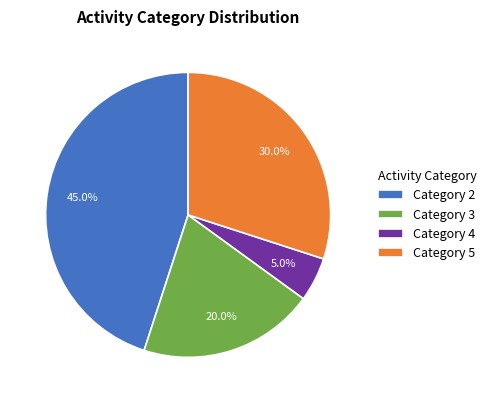

How much of the chart is everything except Category 4?

95.0%